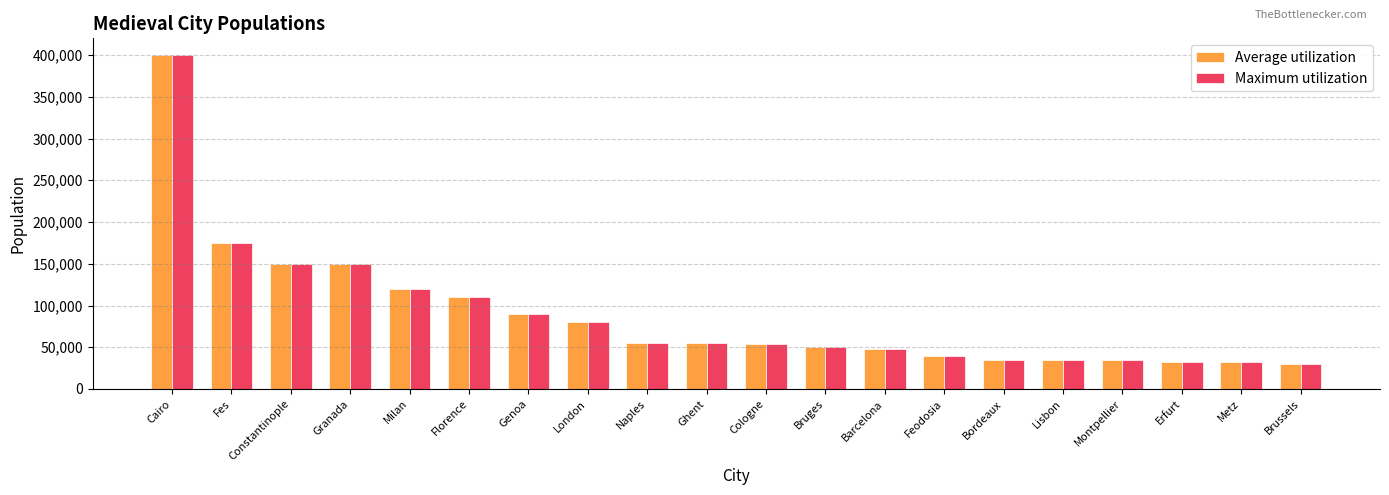

Where is Average utilization nearest to the value 215000?

Fes